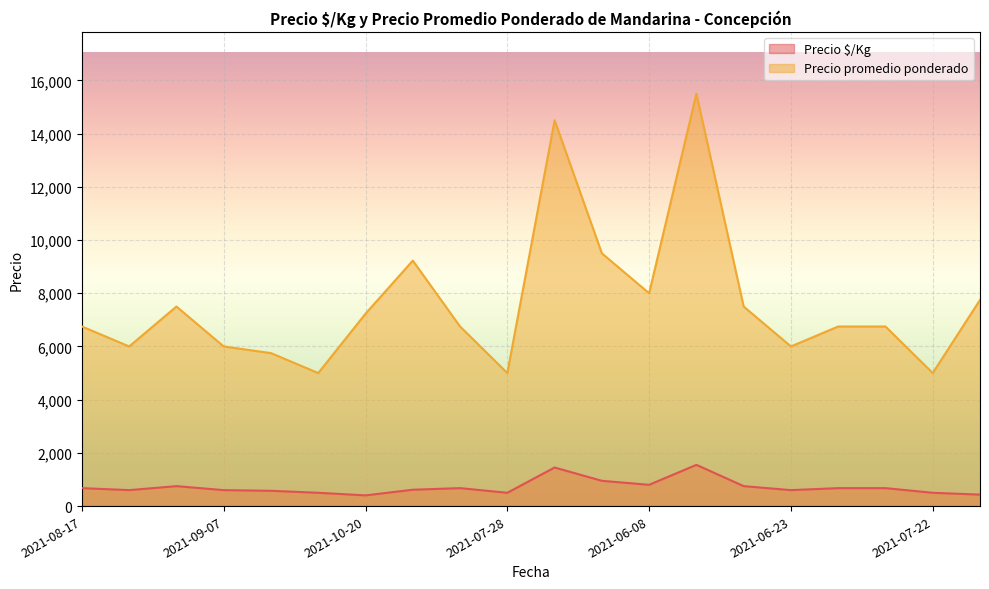

At 2021-07-28, list the series in order from largest to smallest.

Precio promedio ponderado, Precio $/Kg